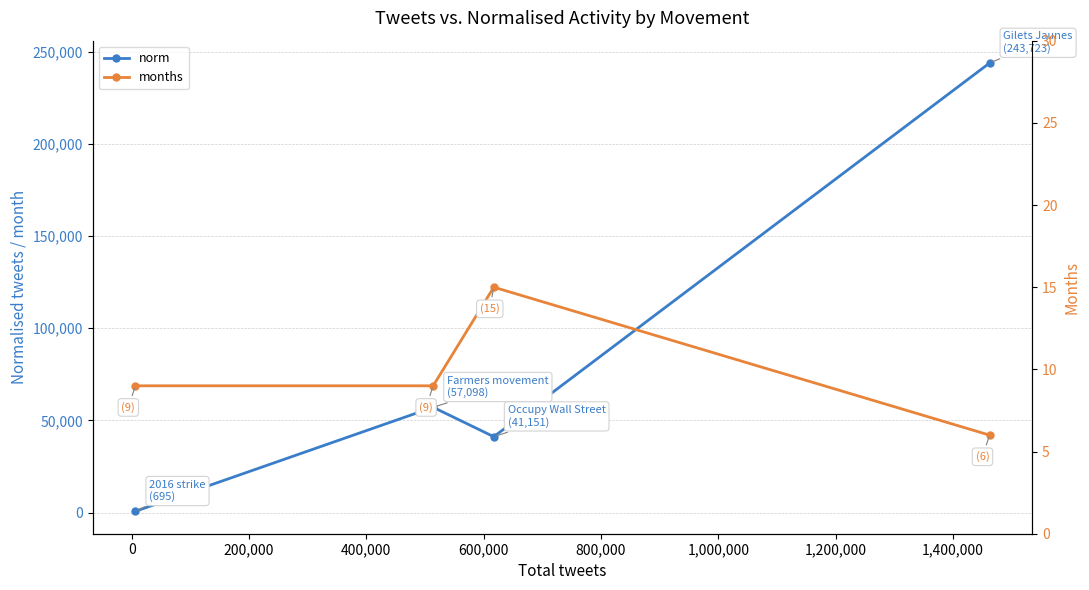

What is the value of the norm point at the 3rd from the left?

41150.8